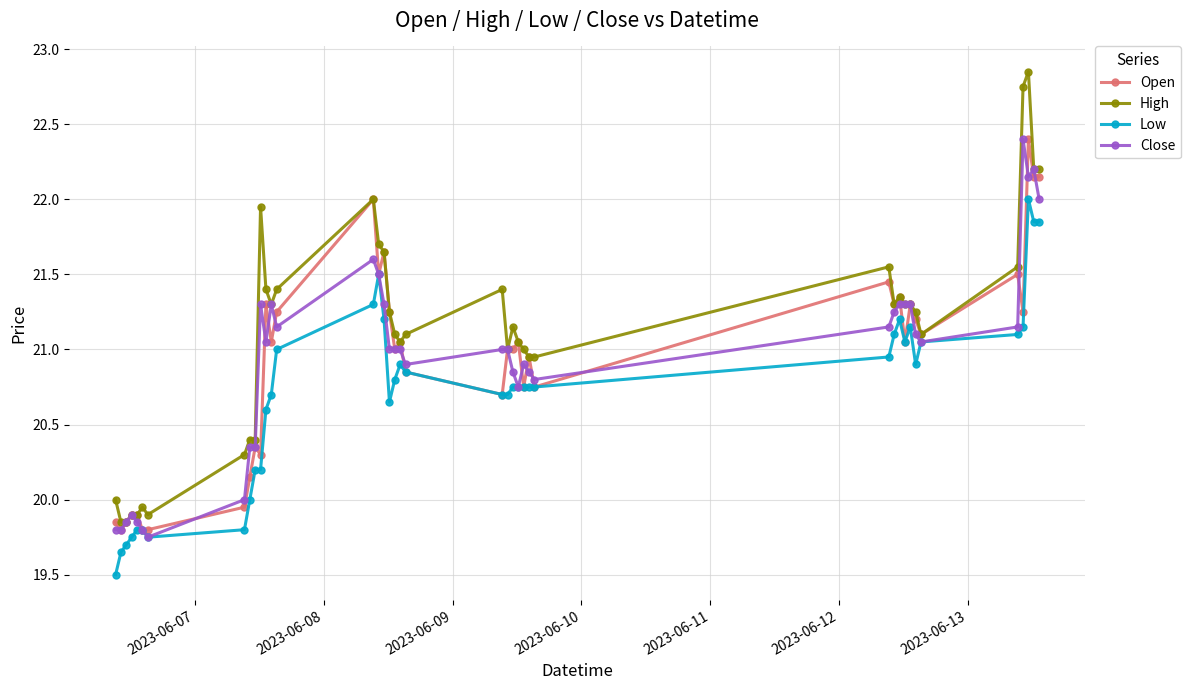

What is the smallest value displayed?

19.5